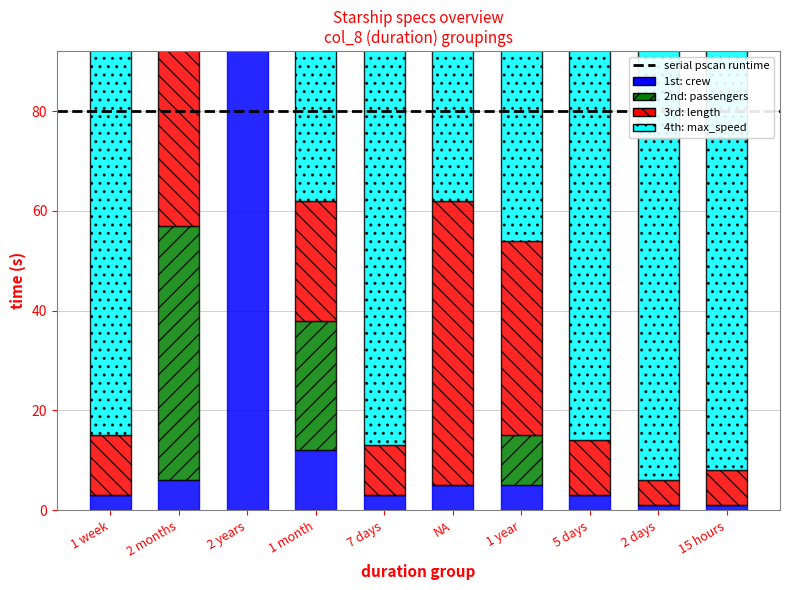

How many values in the 4th: max_speed series exceed 1050?

3